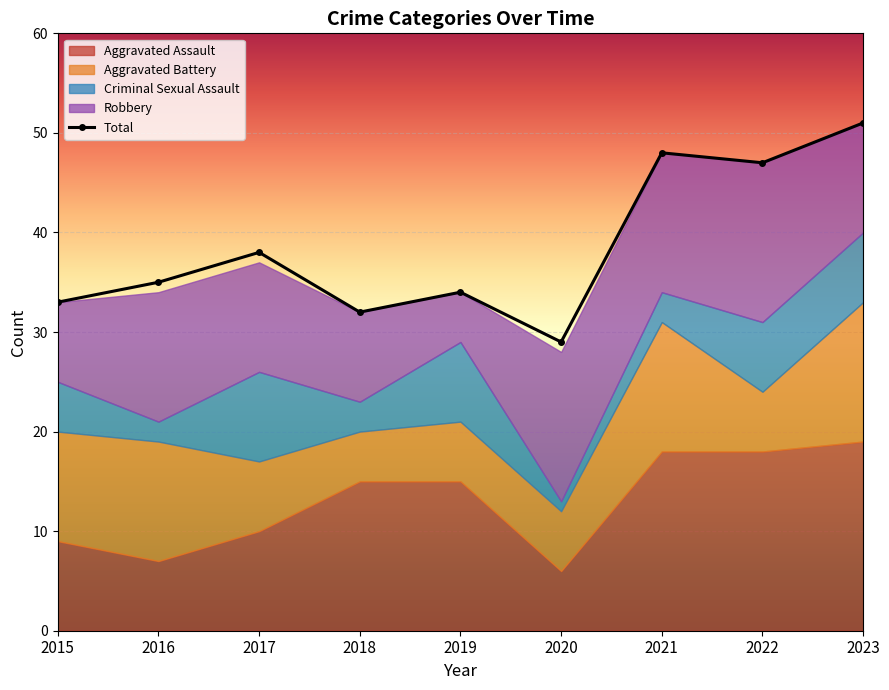

Which label corresponds to the largest value in the chart?

2023